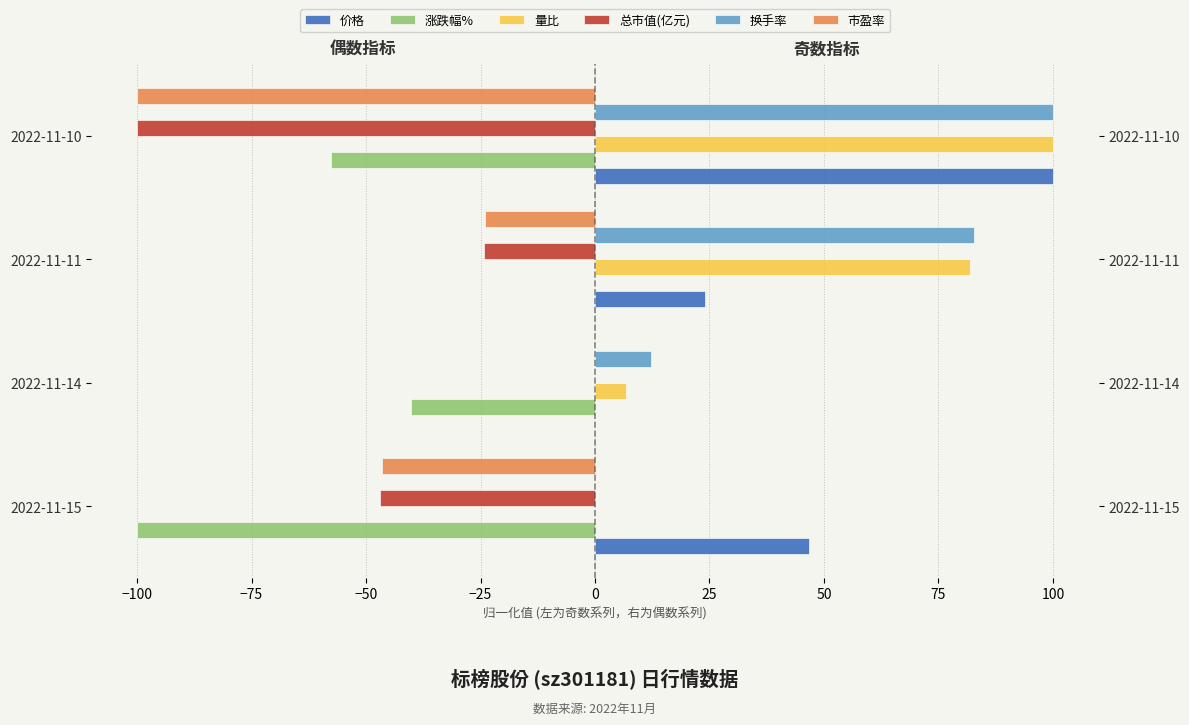

What is the total value across all series at 2022-11-10?

42.4